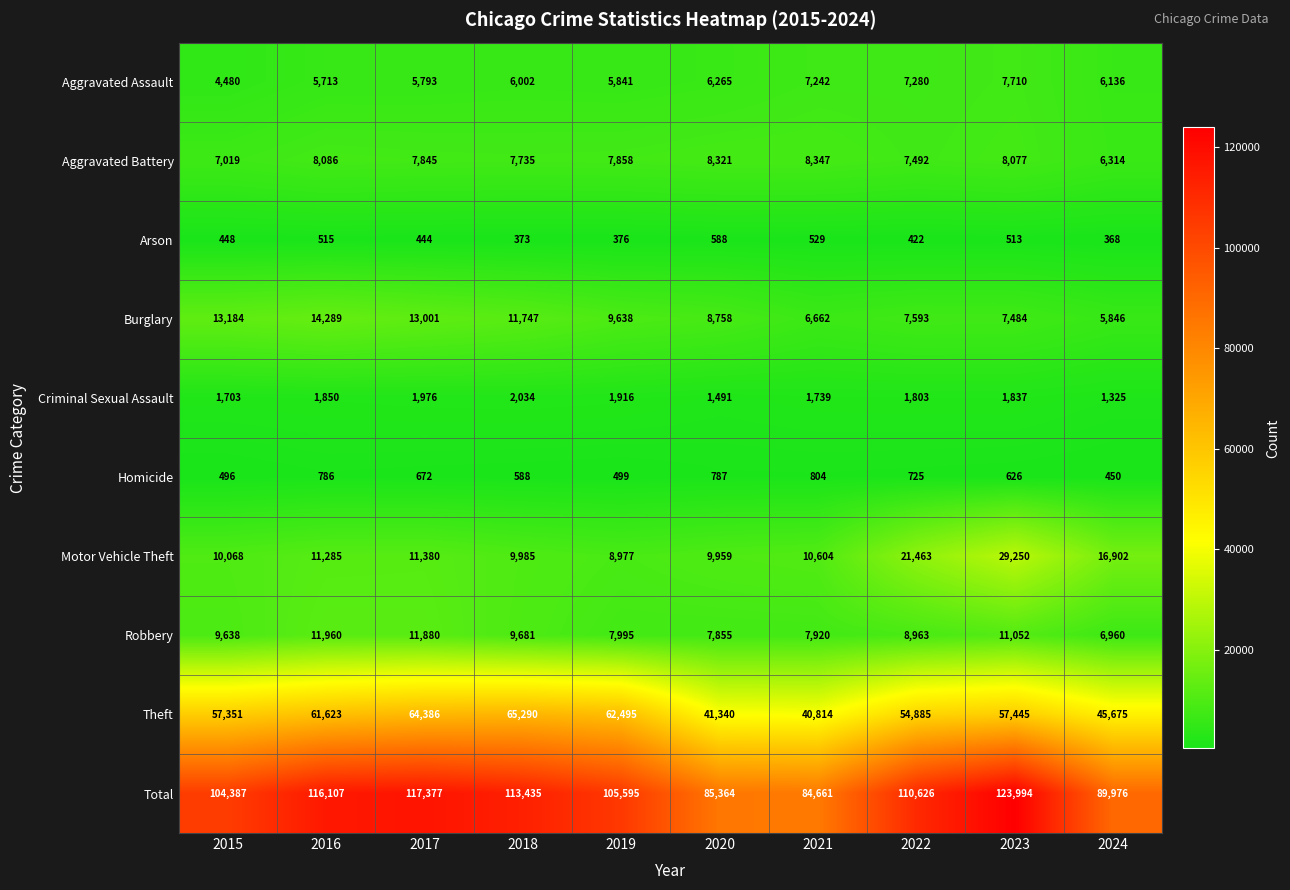

What is the difference between the Motor Vehicle Theft values at 2023 and 2022?

7787